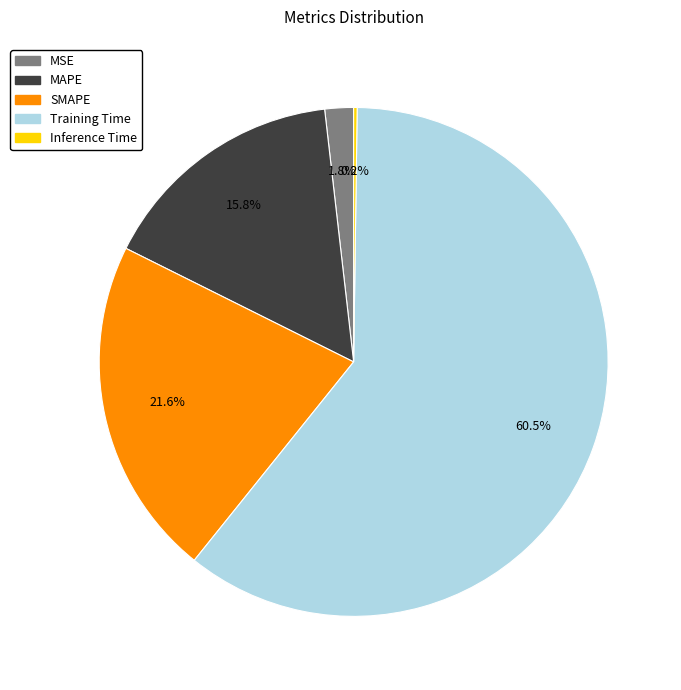

Does SMAPE account for over 50% of the chart?

No